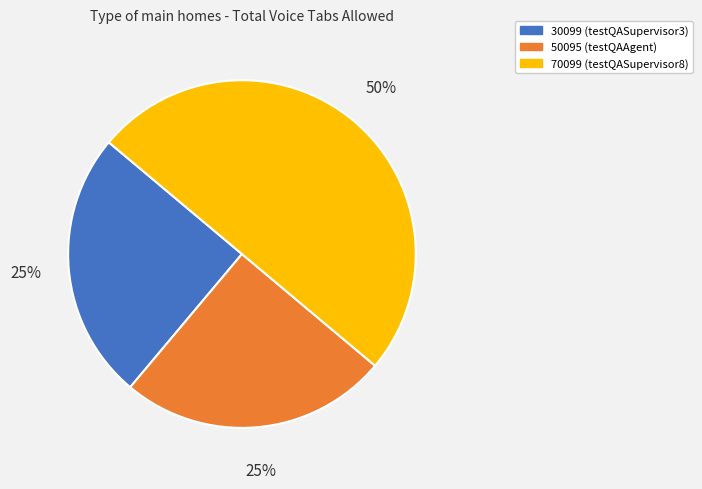

Is 30099 the majority of the pie?

No